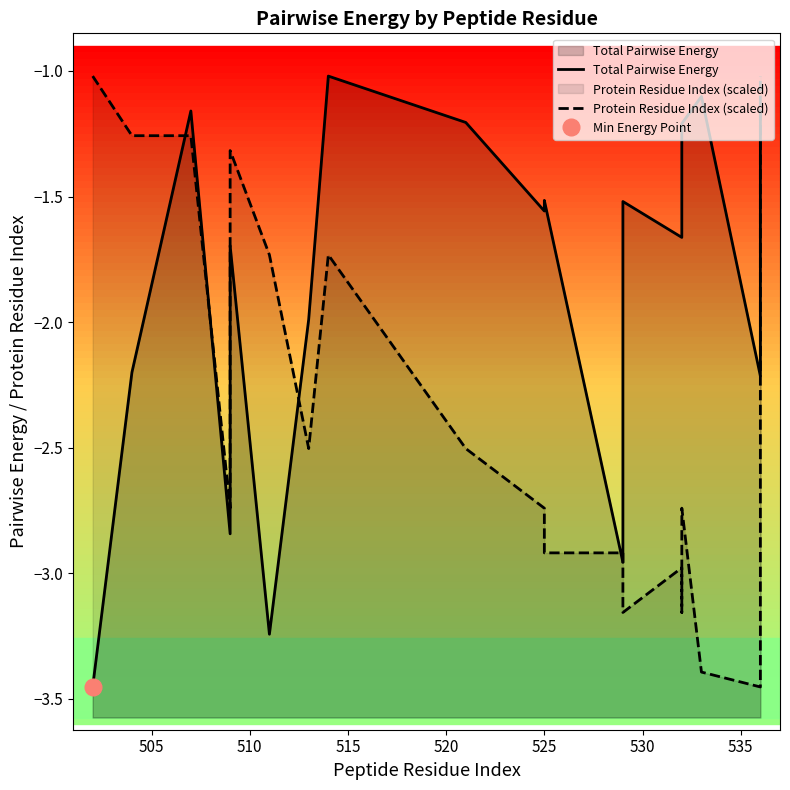

True or false: Protein Residue Index (scaled) and Total Pairwise Energy intersect in this chart.

True